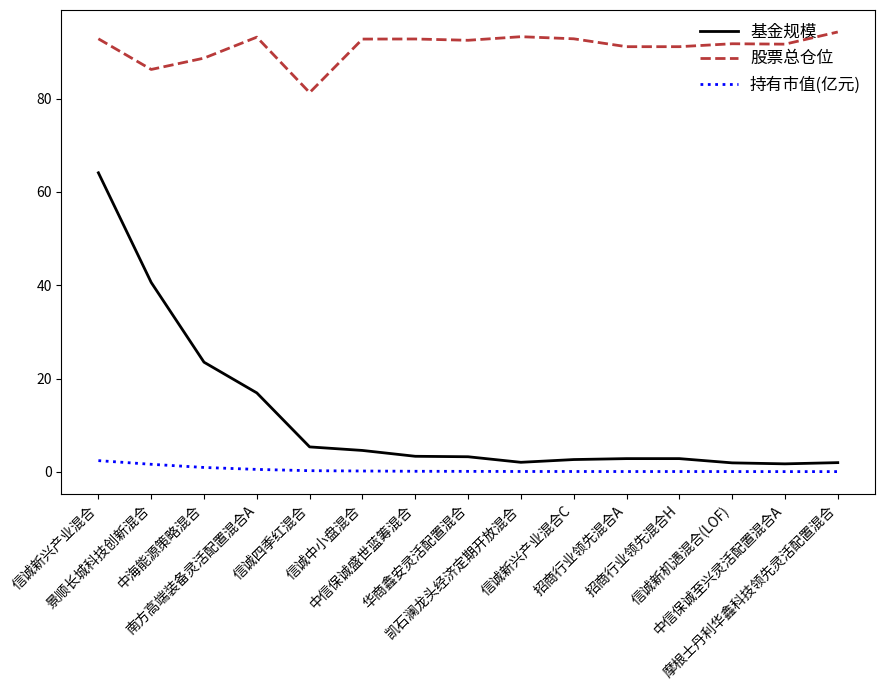

At which category is the sum across all series the highest?

信诚新兴产业混合